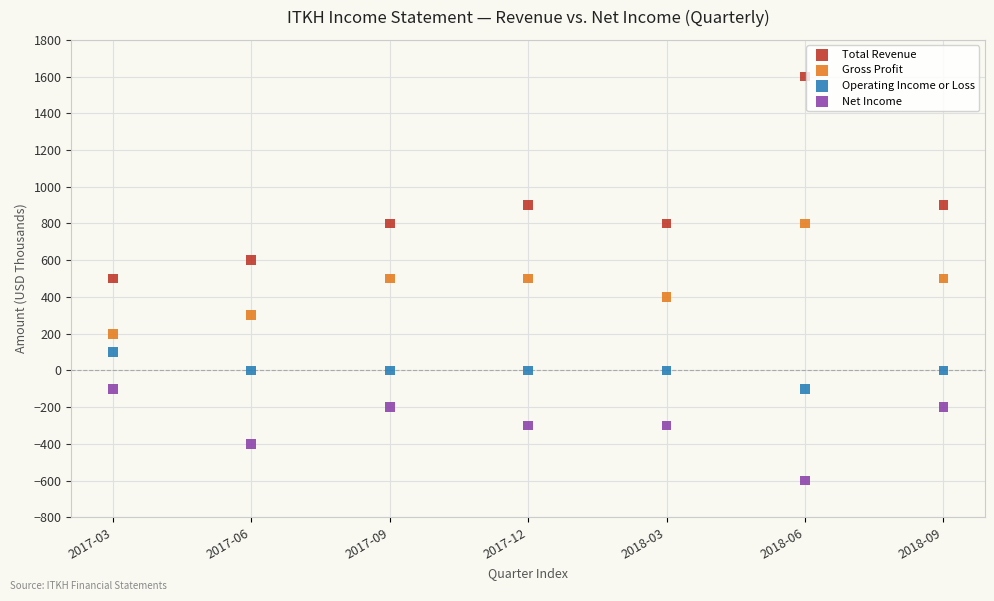

What are all the series names shown in the legend?

Total Revenue, Gross Profit, Operating Income or Loss, Net Income